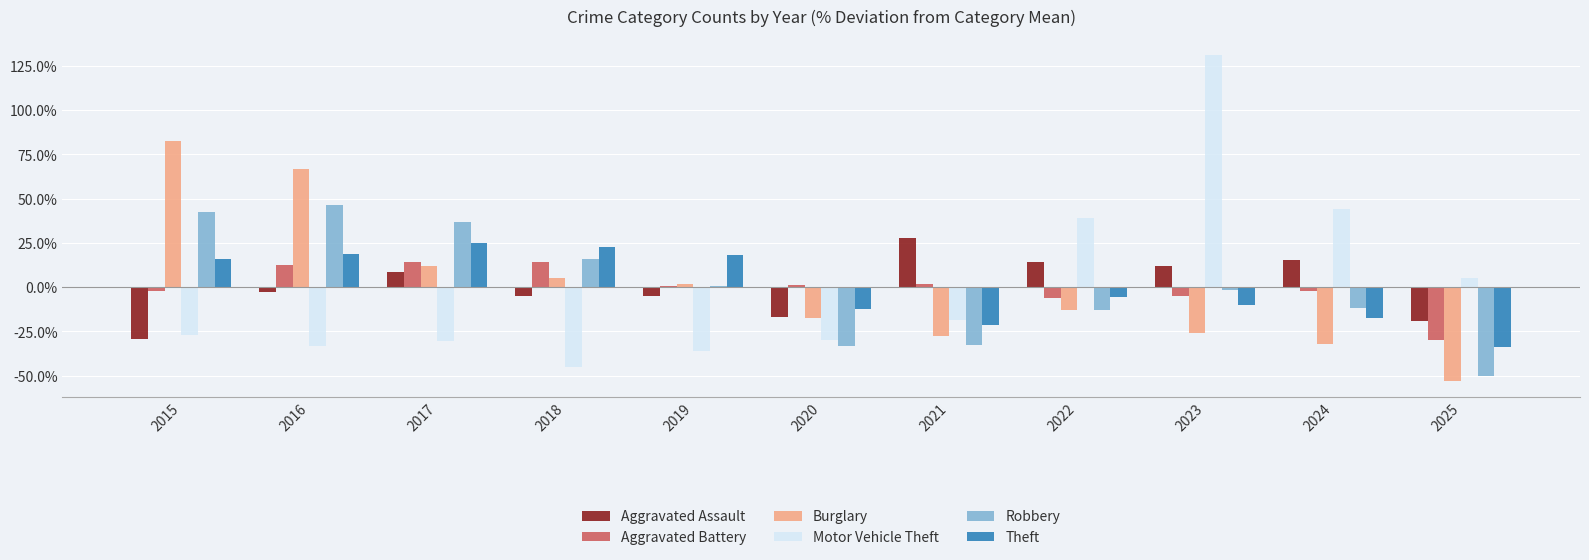

Is it true that Robbery equals -32.9 at 2021?

True